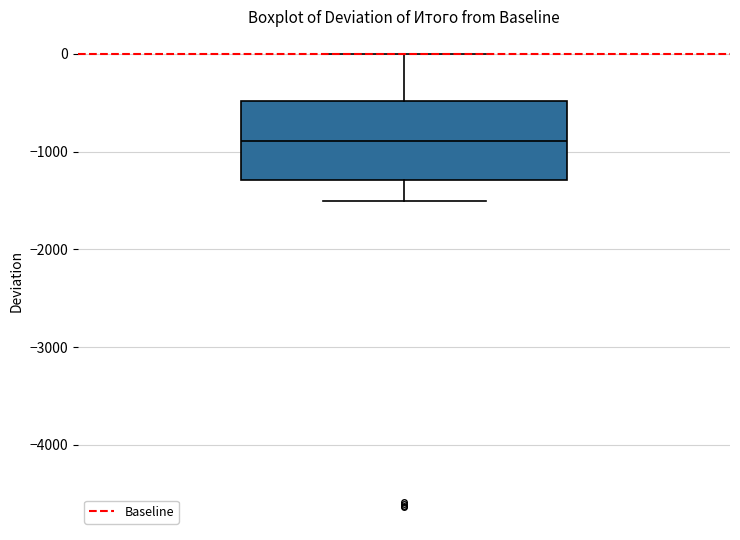

Where does the median line of the box sit on the y-axis? The values are not printed on the chart, so give them approximately, as read against the axis.

-900